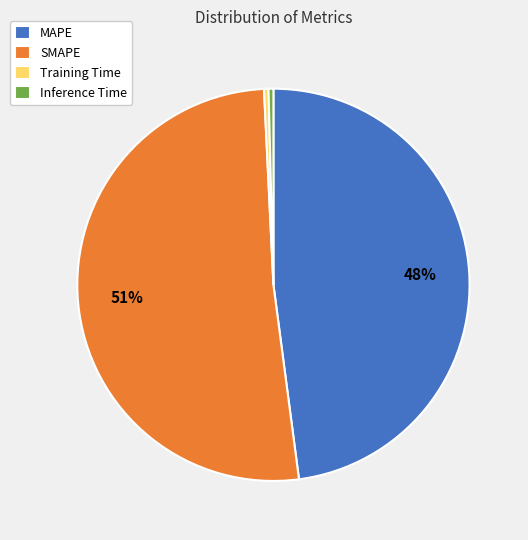

Which category has the biggest portion of the pie?

SMAPE